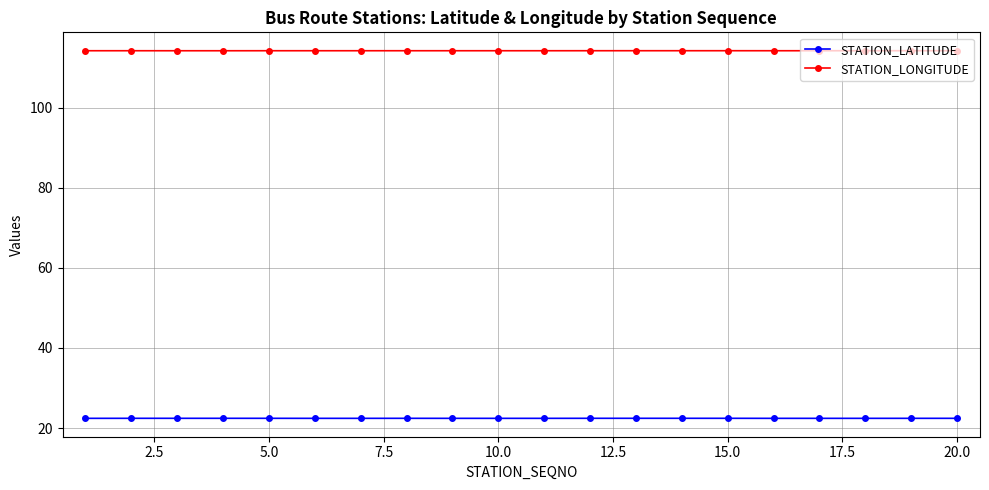

True or false: STATION_LATITUDE and STATION_LONGITUDE cross at least once.

False